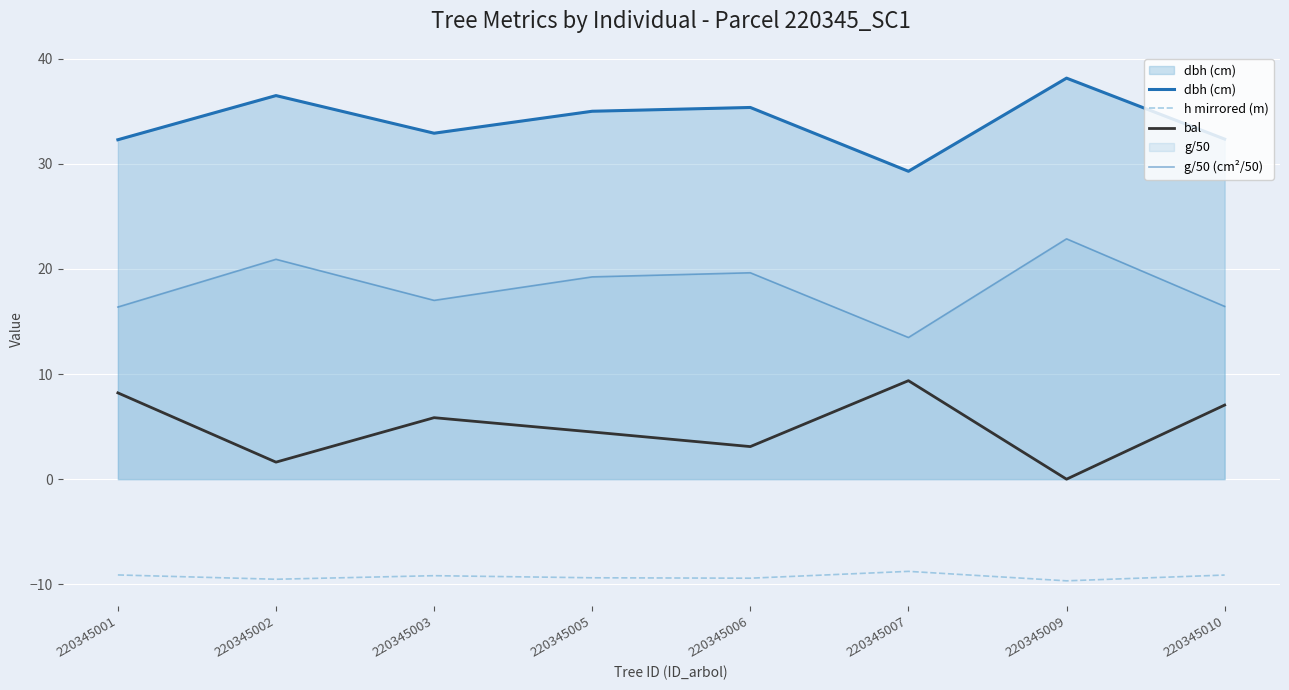

How many interior local peaks does the g/50 (cm²/50) series have?

3